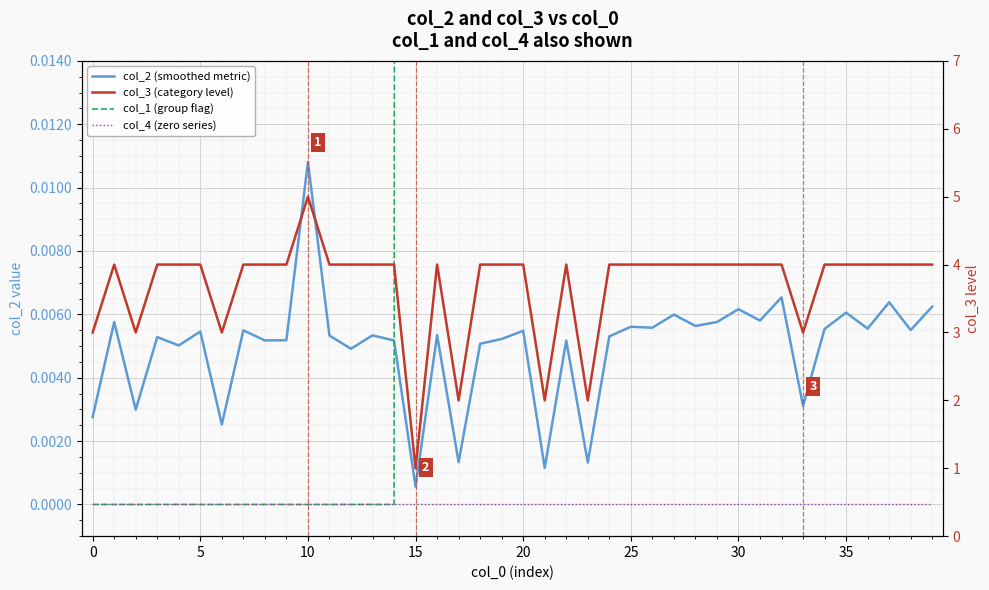

What is the average value of the col_3 (category level) series?

3.7